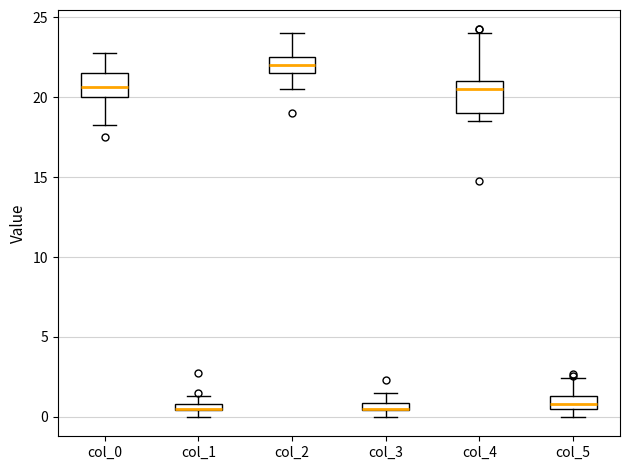

Where is the lower edge of the box for col_2 on the y-axis? The values are not printed on the chart, so give them approximately, as read against the axis.

21.5